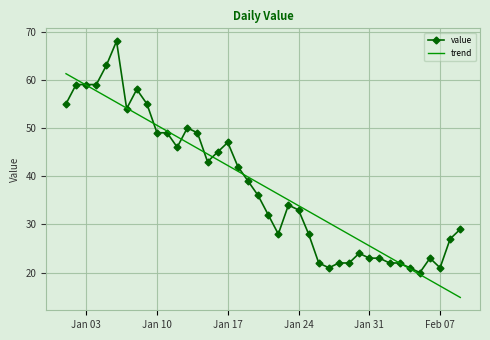

Rank the series by their maximum value, from lowest to highest.

trend, value